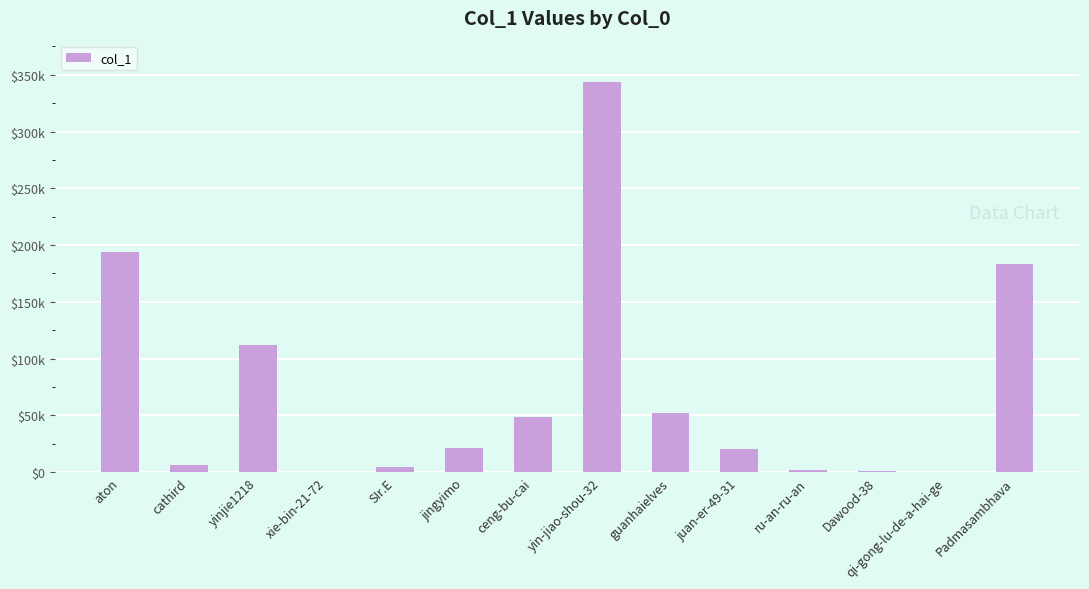

What is the minimum value shown in the chart?

256